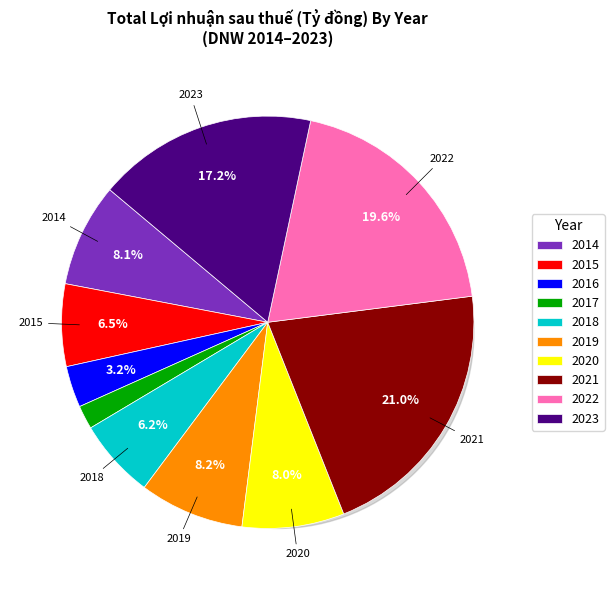

Is it true that 2020 is 8% of the pie?

True